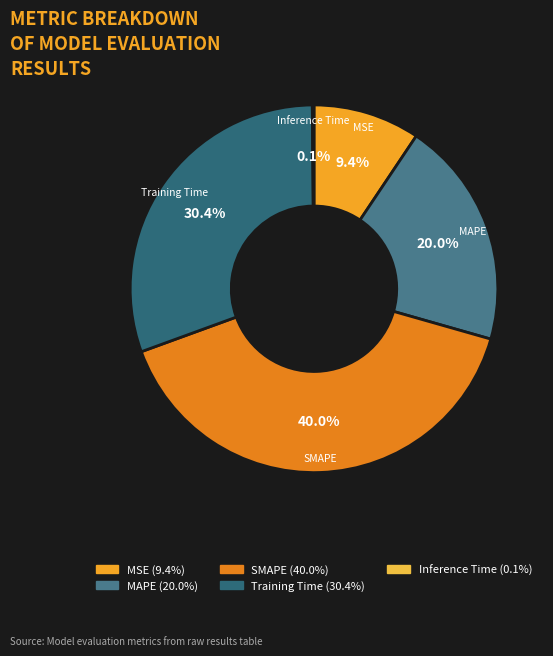

Do MSE and Training Time together represent more than half of the pie?

No